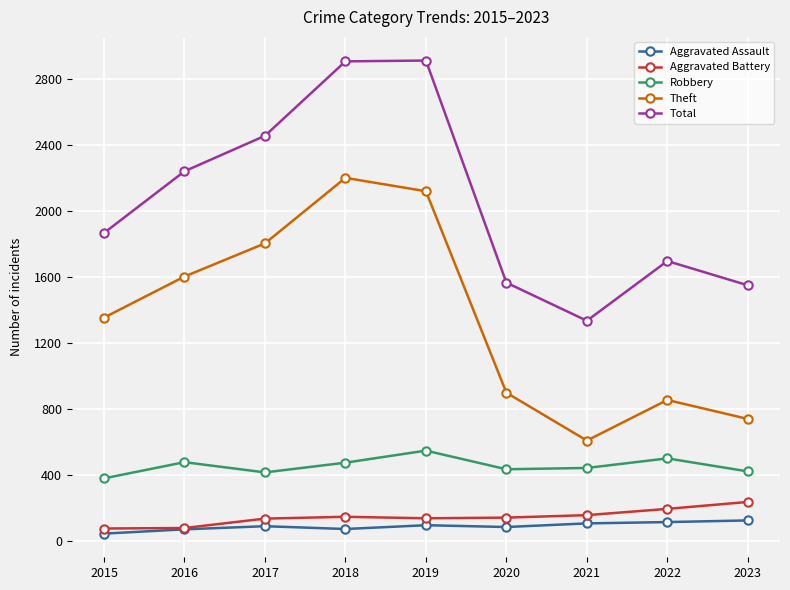

Which series changed the most between 2017 and 2021?

Theft